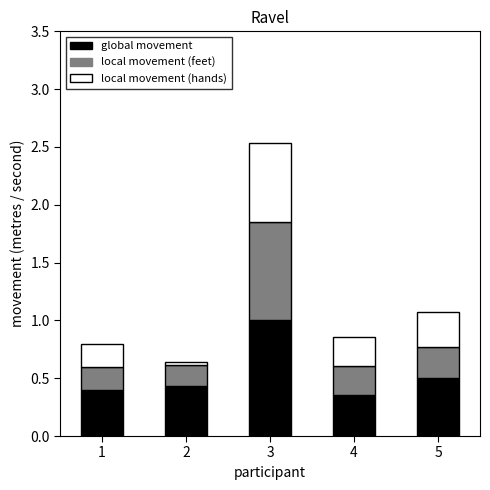

The global movement series shows 0.6 at 3. True or false?

False